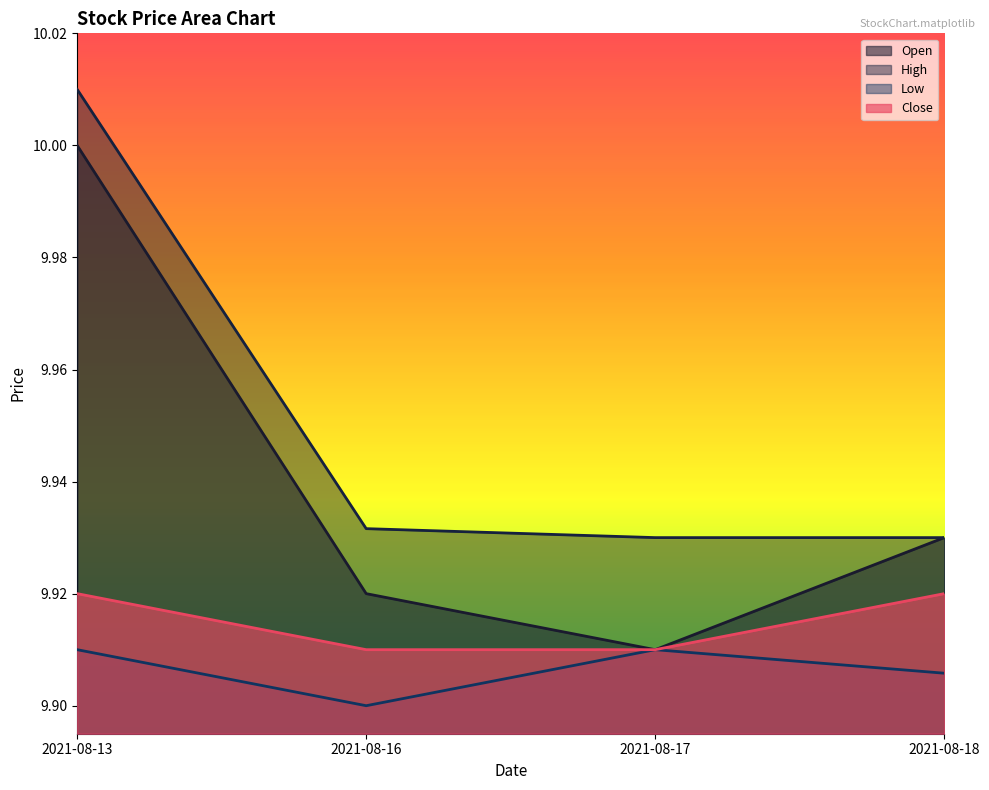

Rank the categories by High value from lowest to highest.

2021-08-17, 2021-08-18, 2021-08-16, 2021-08-13